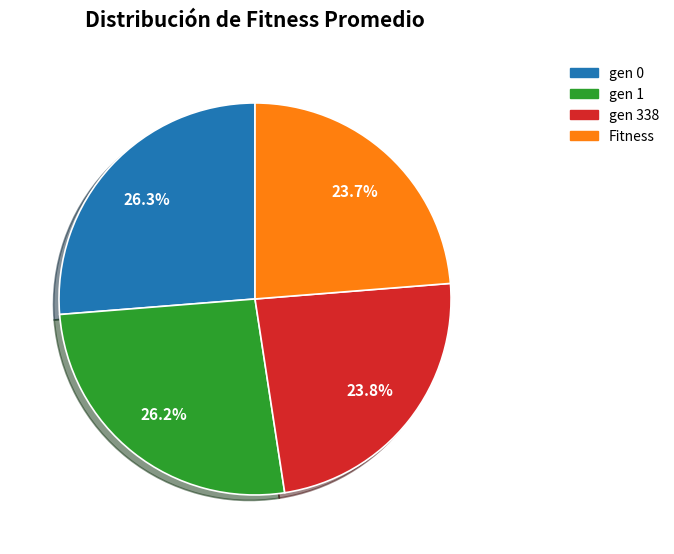

Is gen 1 the majority of the pie?

No